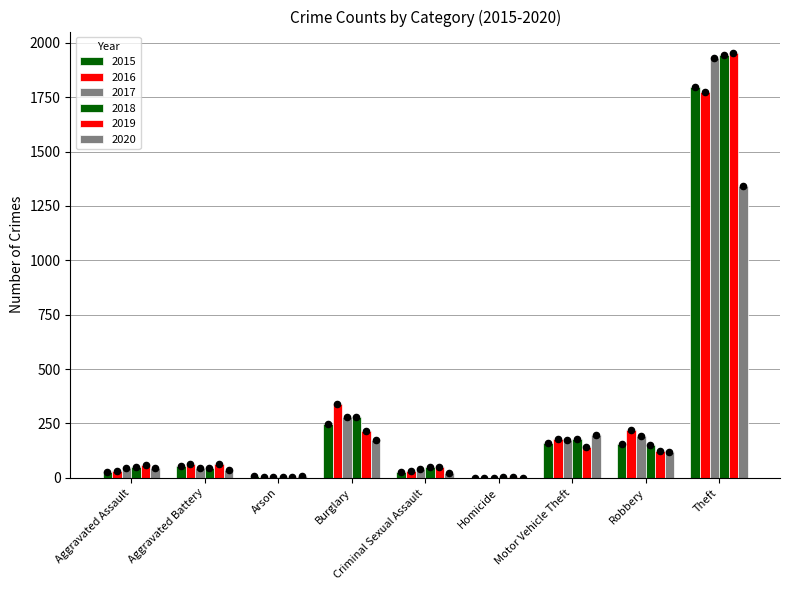

Which series has the largest Y range (max minus min)?

2019